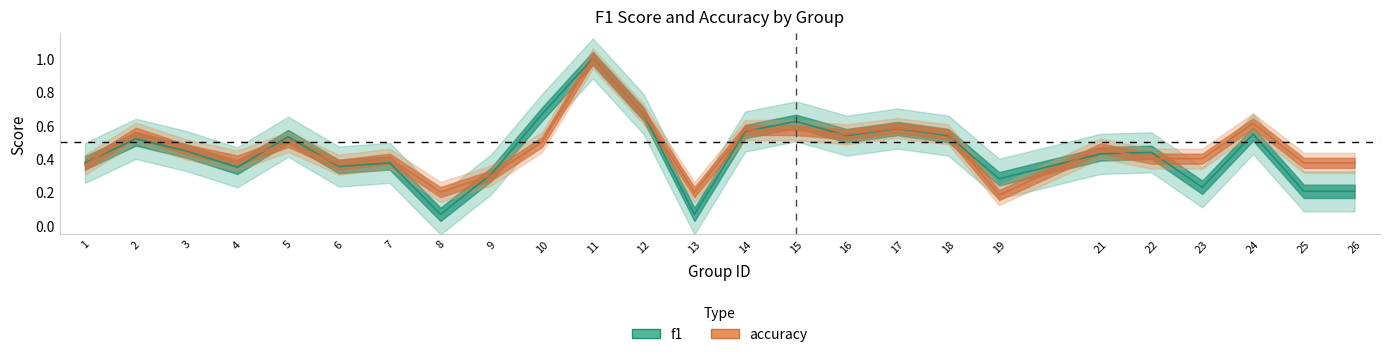

At which label is f1 closest to 0?

8